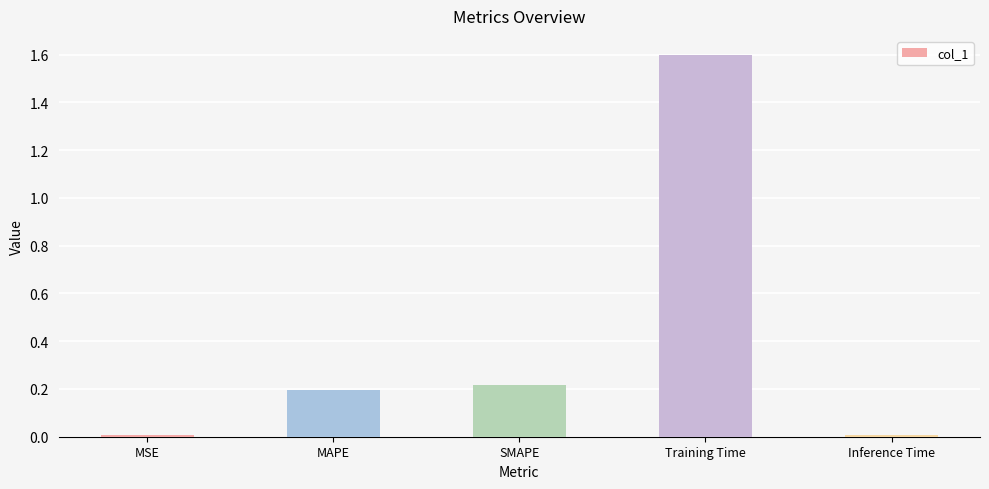

How many bars are there in total?

5